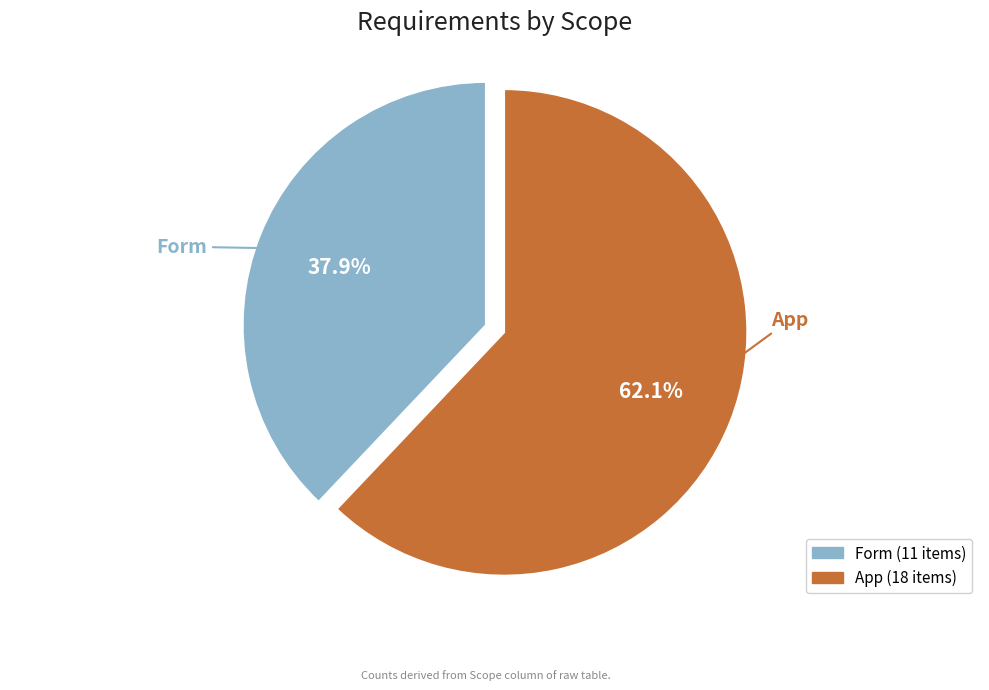

Count the number of slices in the pie.

2